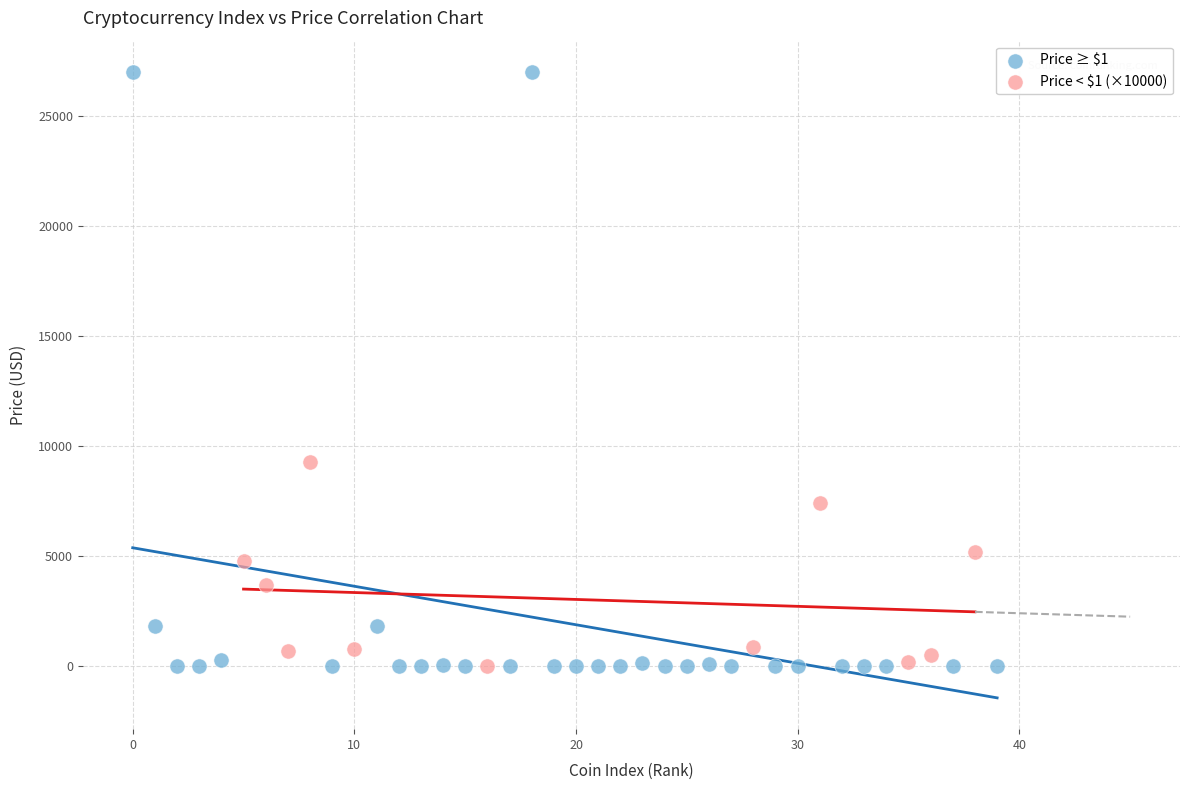

Which series has the widest spread of Y values?

Price ≥ $1